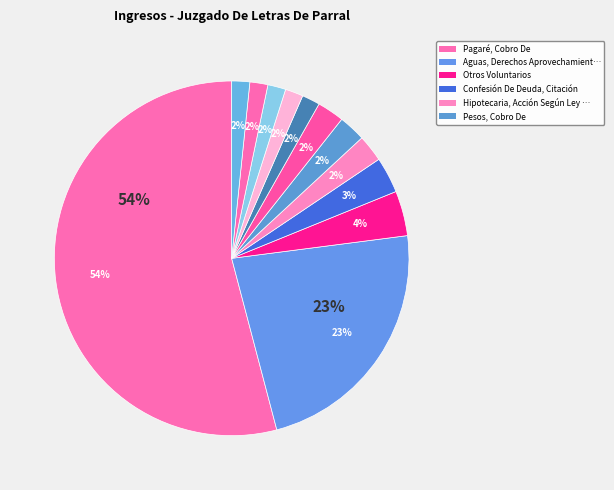

Is it true that Pagaré, Cobro De is 54% of the pie?

True